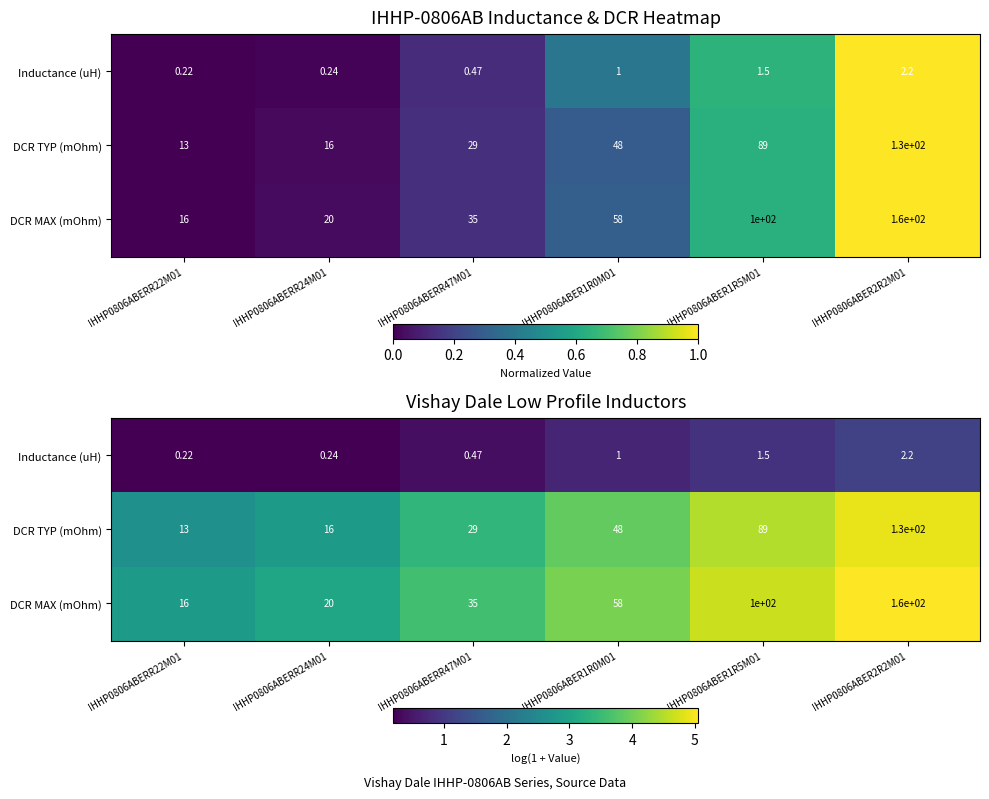

What is the smallest value displayed?

0.2